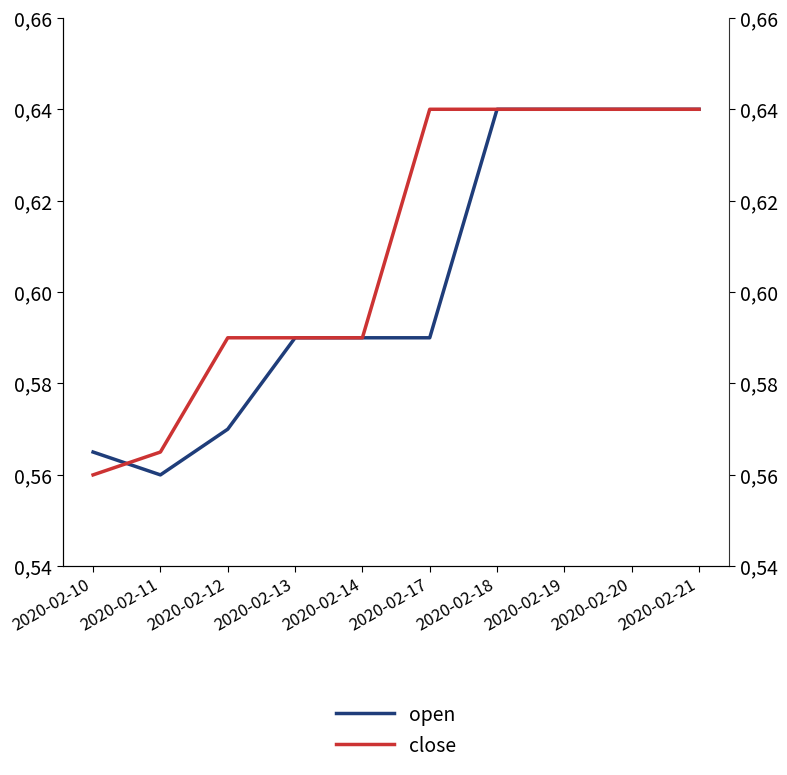

Which series has the largest total across all categories?

close